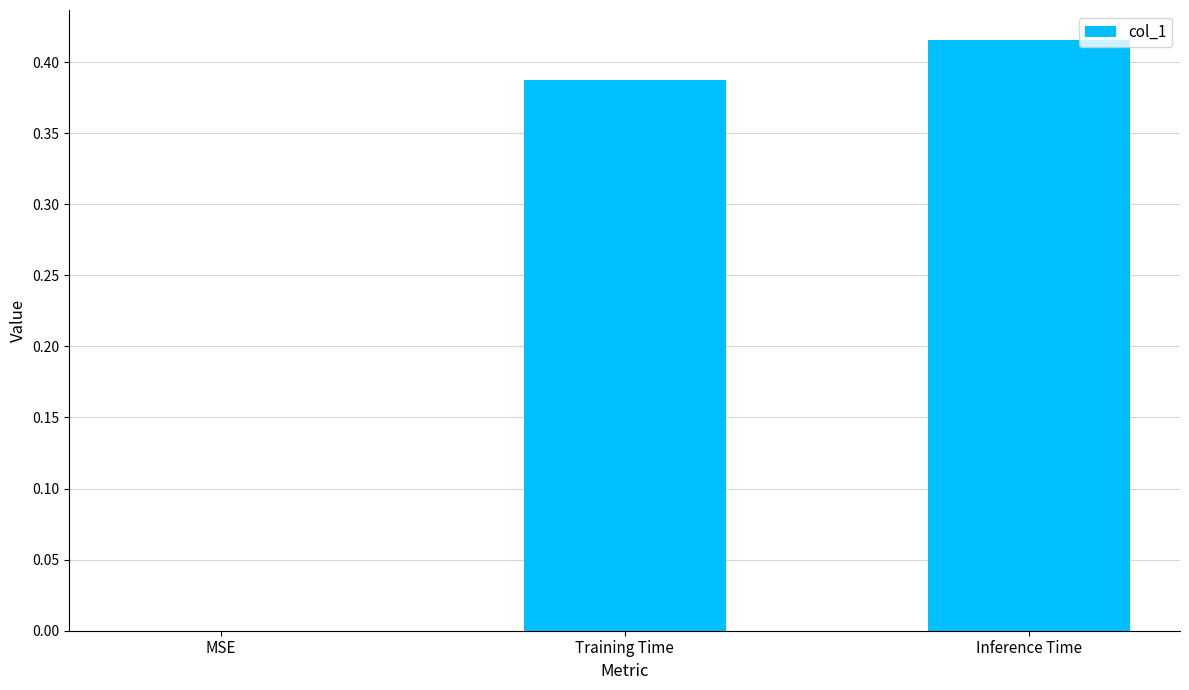

At which category does the chart reach its peak across all series?

Inference Time